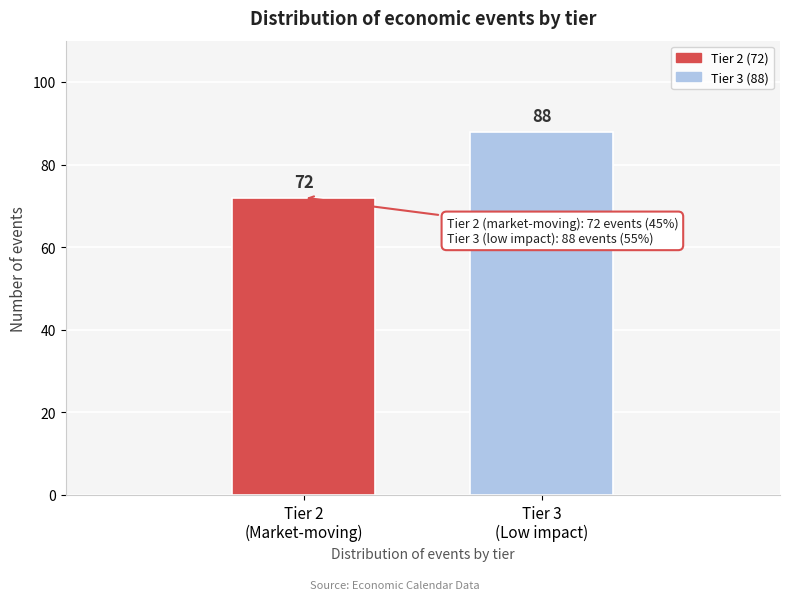

Reading right to left, extract all data points from this chart.

88	72